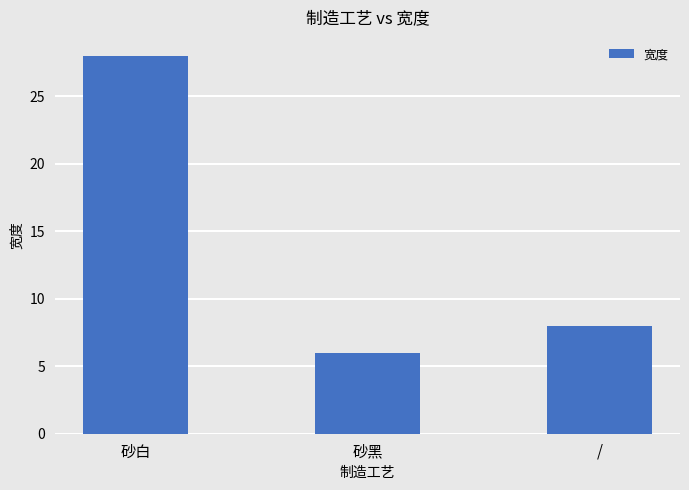

Read the value at /, to the nearest 5.

10